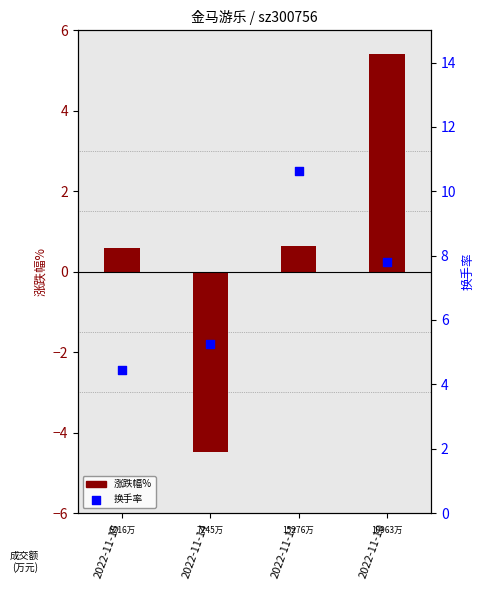

Which series has the widest spread of Y values?

涨跌幅%